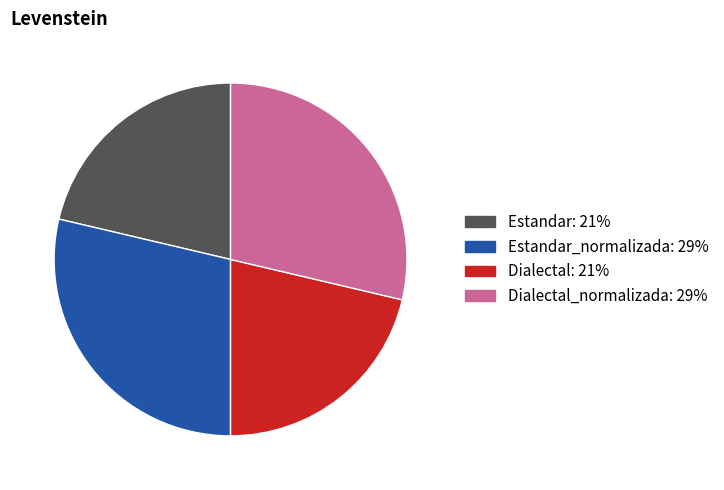

How many segments does this pie chart have?

4